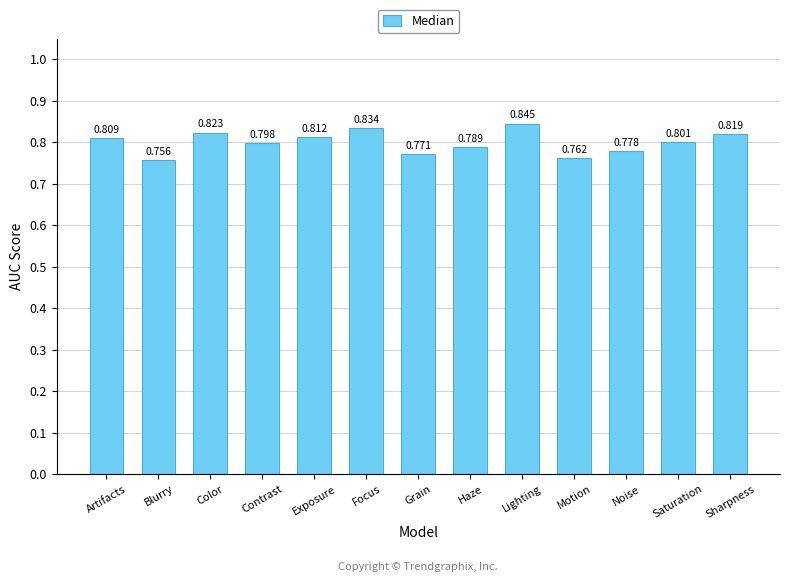

What position from the left is Lighting?

9